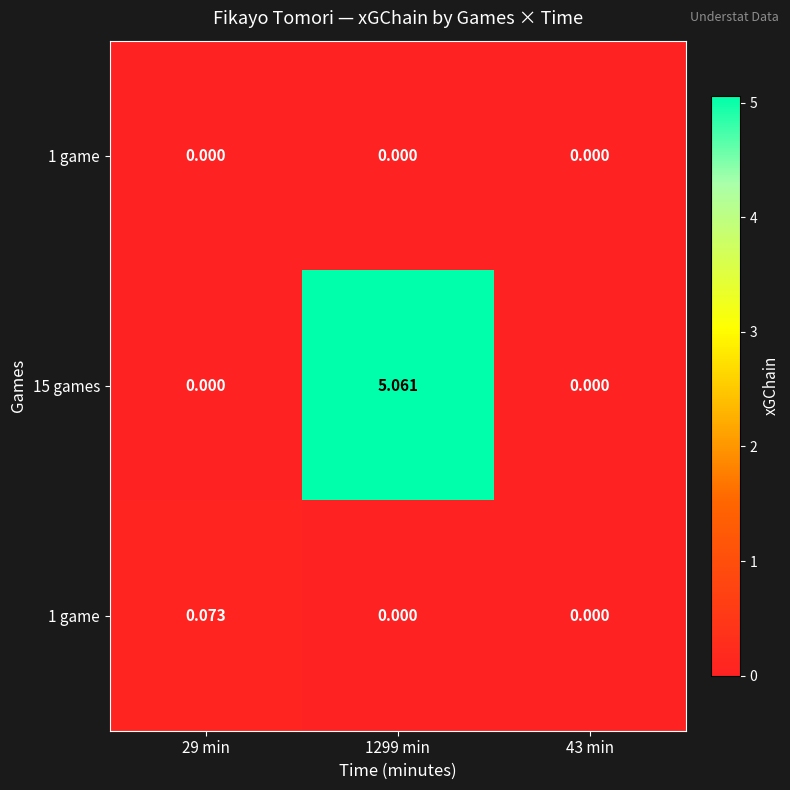

How many series are shown in this chart?

3